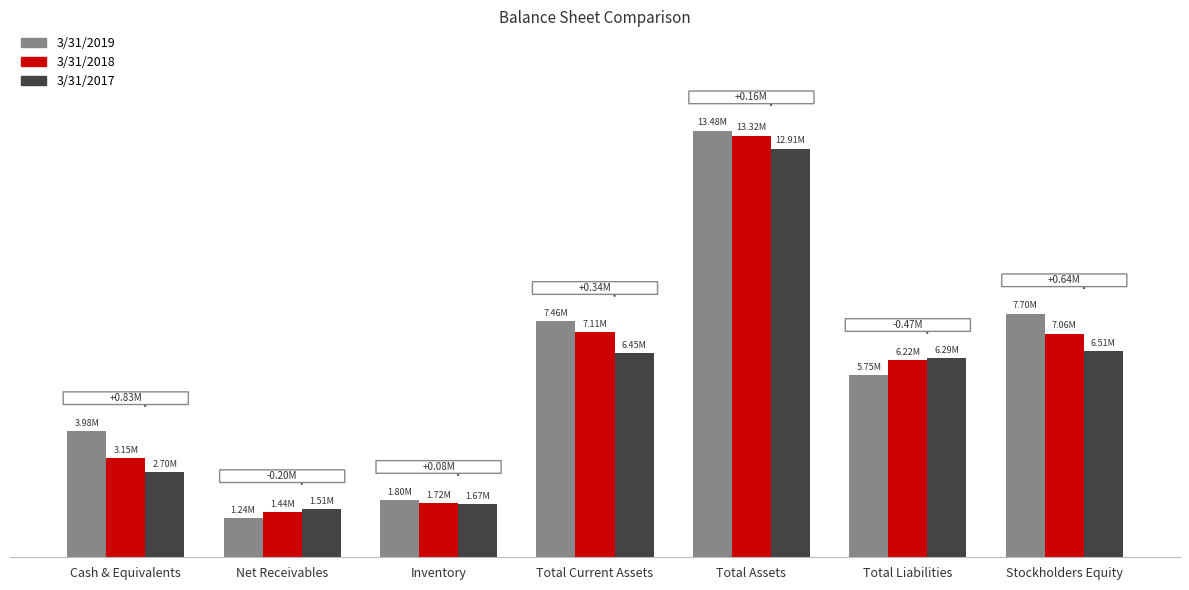

At which category is the sum across all series the highest?

Total Assets